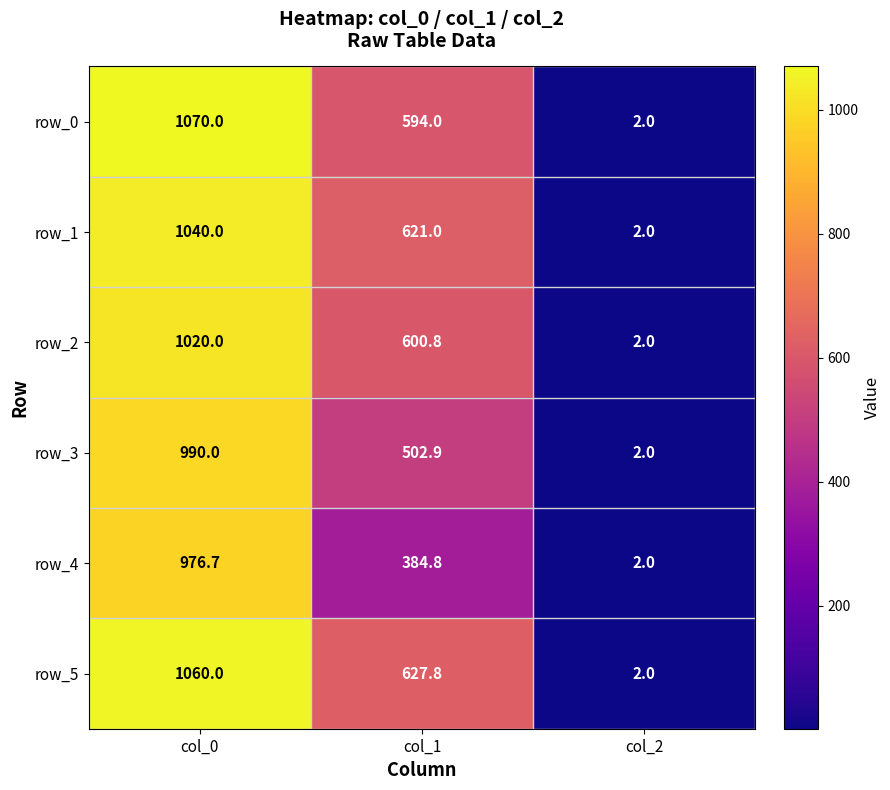

At how many categories does at least one series exceed 376?

2